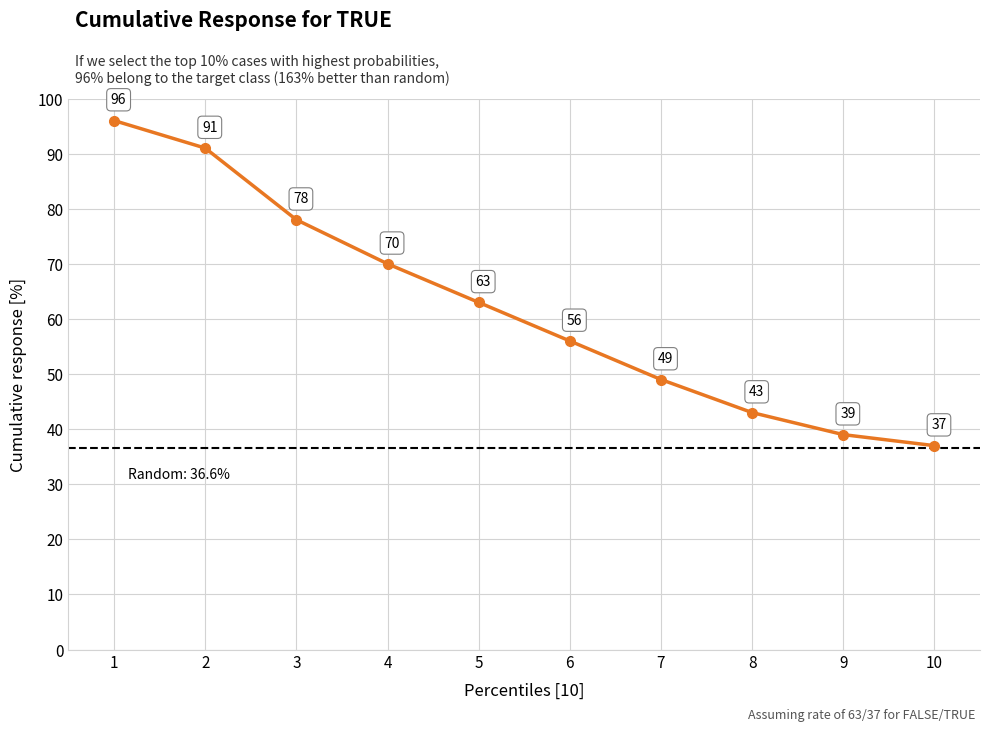

At which category does the chart reach its minimum across all series?

10